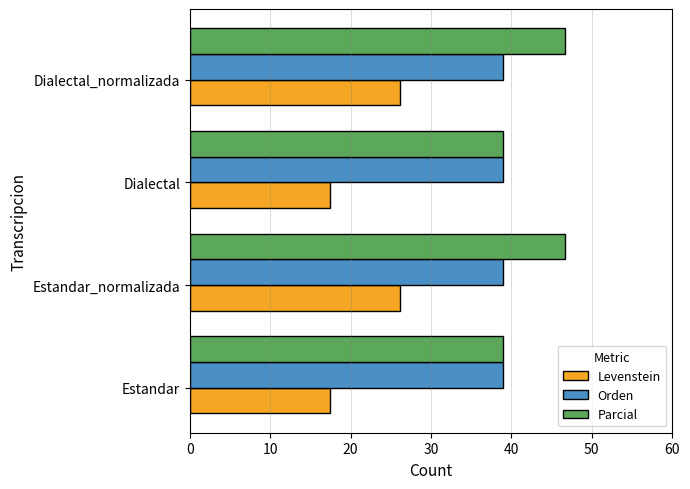

True or false: Parcial has a value of 46.7 at Dialectal_normalizada.

True